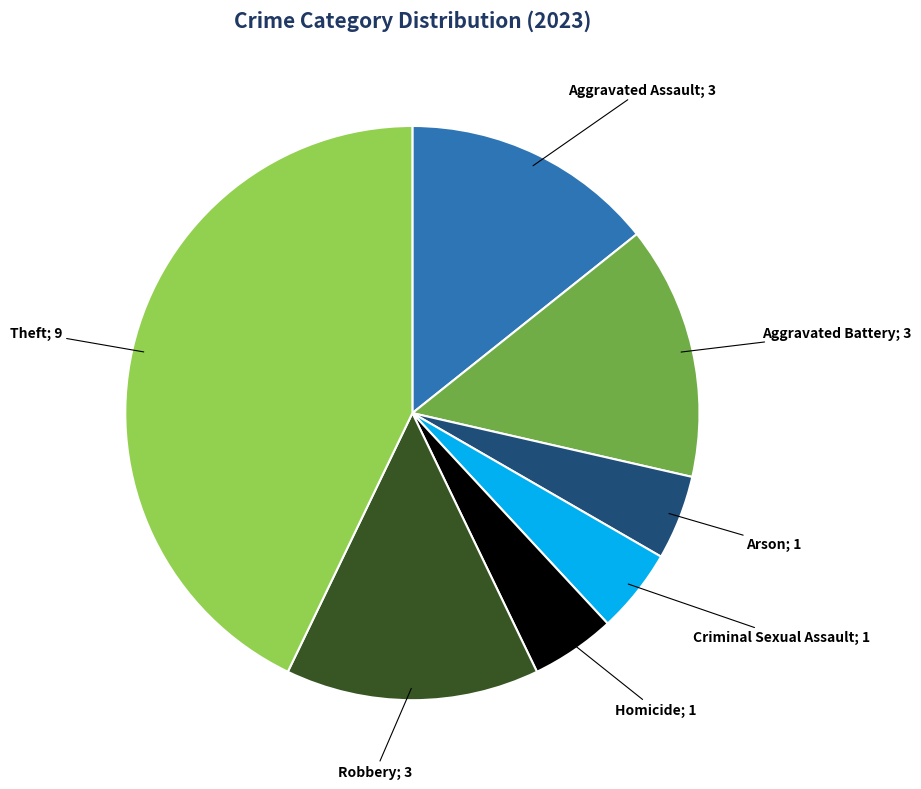

Is there a majority slice in this chart?

No